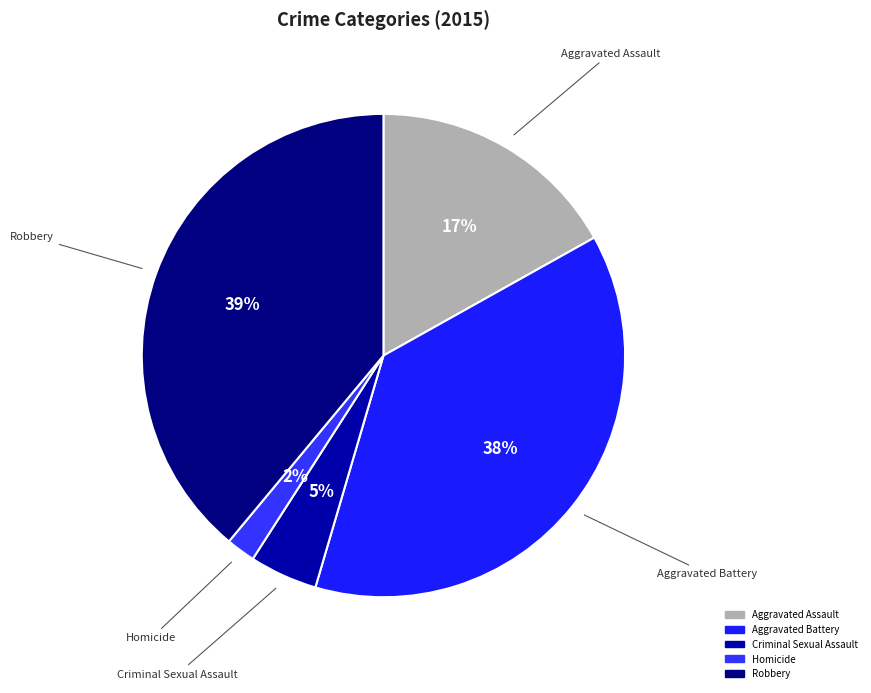

Do Aggravated Assault and Aggravated Battery together represent more than half of the pie?

Yes